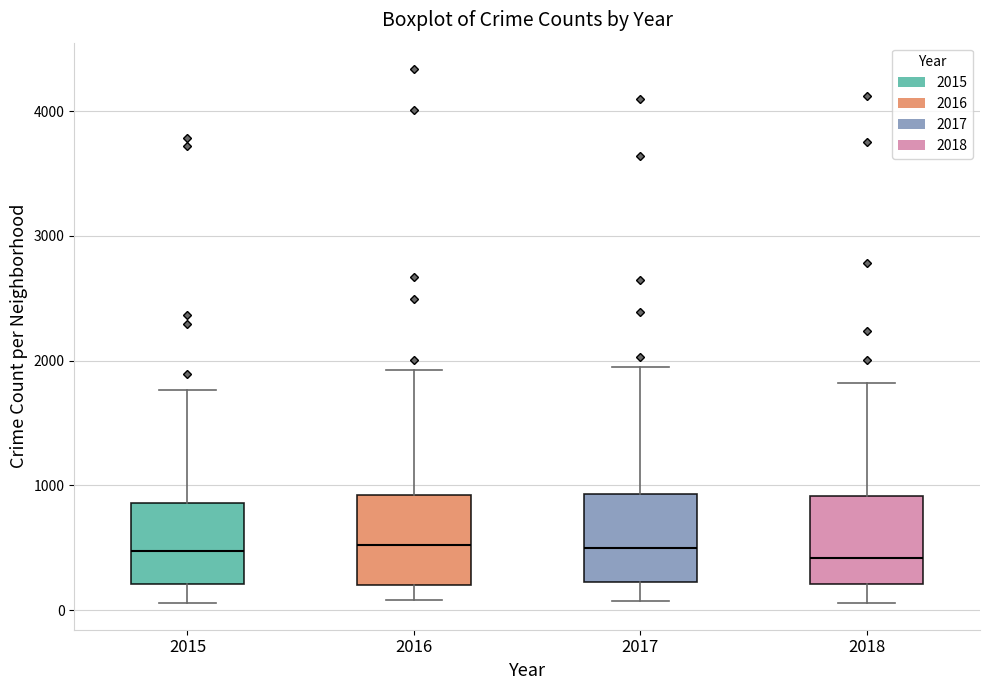

Reading left to right, read every box against the y-axis: the position of its median line, the range the box covers, and the ends of its whiskers. The values are not printed on the chart, so give them approximately, as read against the axis.

2015: median 500, box 200 to 900, whiskers 100 to 1800
2016: median 500, box 200 to 900, whiskers 100 to 1900
2017: median 500, box 200 to 900, whiskers 100 to 1900
2018: median 400, box 200 to 900, whiskers 100 to 1800